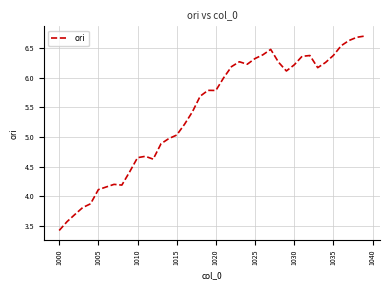

Does the chart have visible grid lines?

Yes